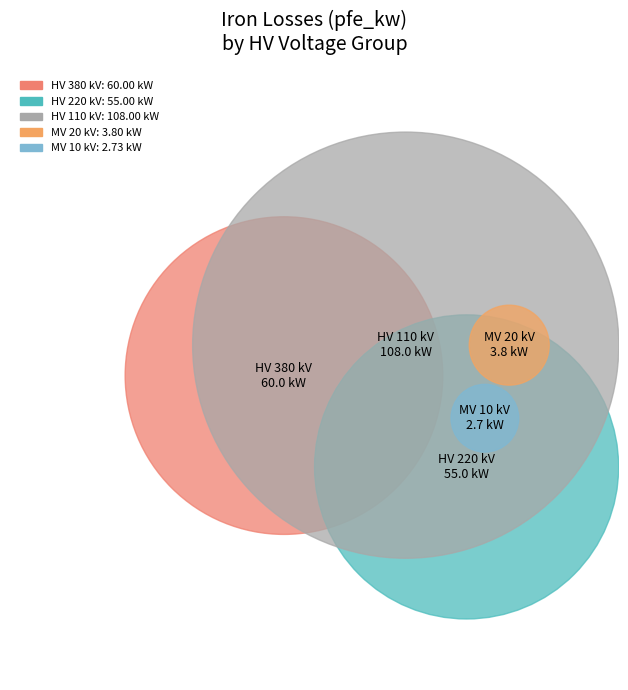

Is it true that 10 is 1% of the pie?

False